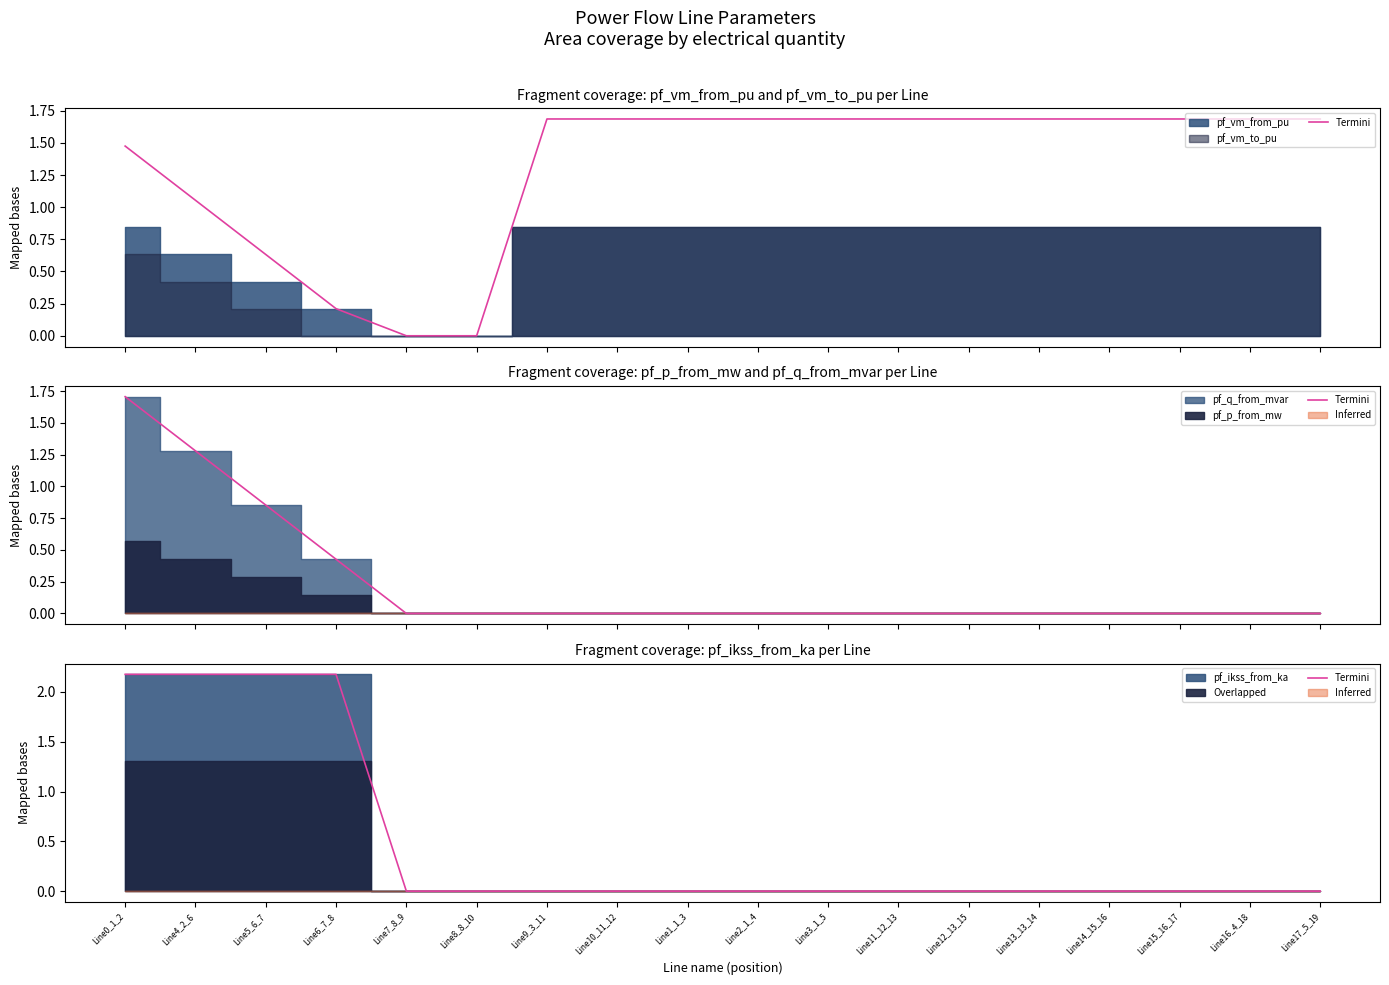

The chart shows a value of 1.1 at Line0_1_2. True or false?

False